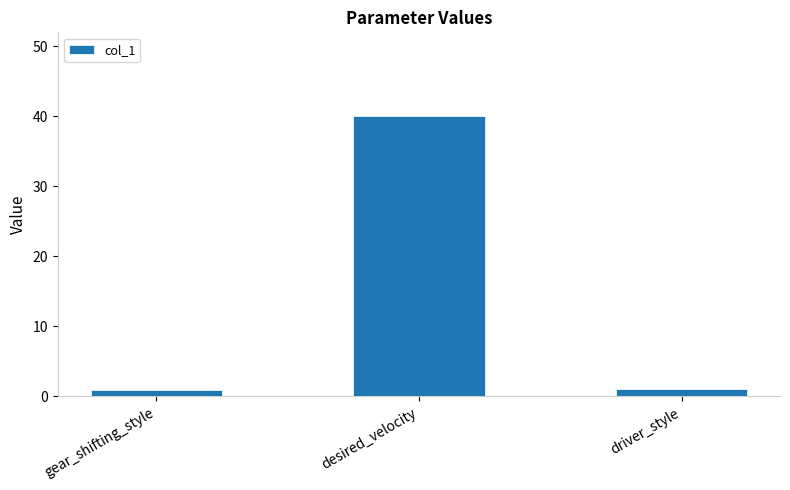

Are the bars grouped side by side (vs. stacked)?

No